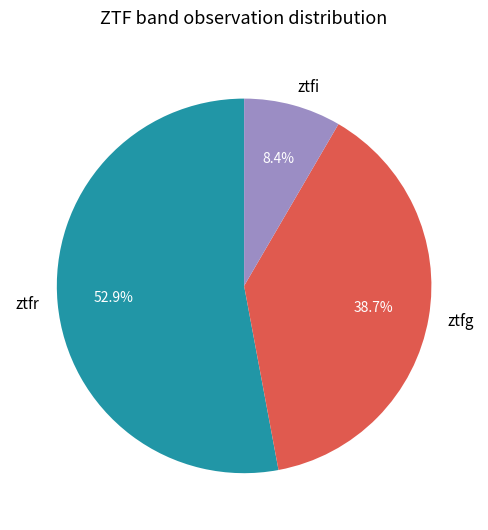

To the nearest percent, what is the combined percentage of ztfi and ztfr?

61%